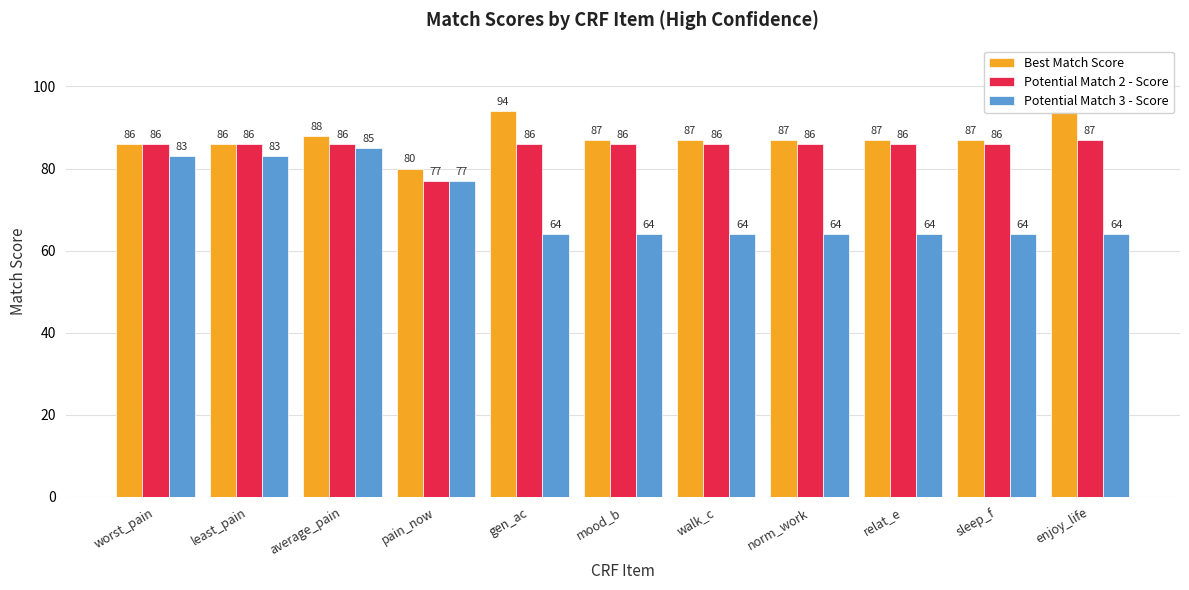

How many bars are there in each group?

3